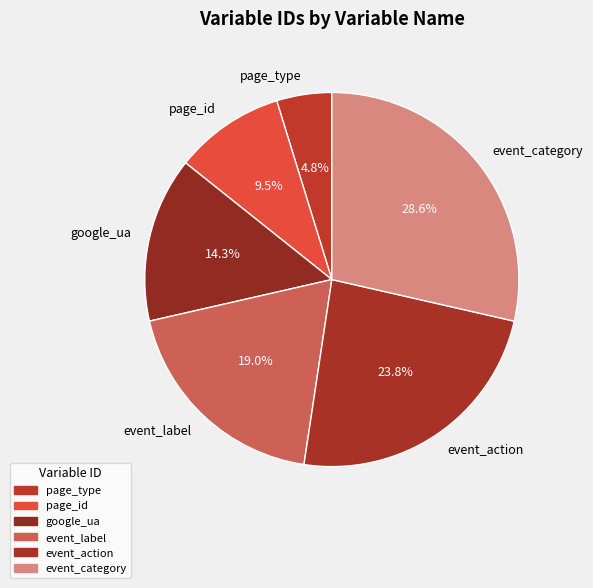

Which has a higher value, page_type or event_category?

event_category